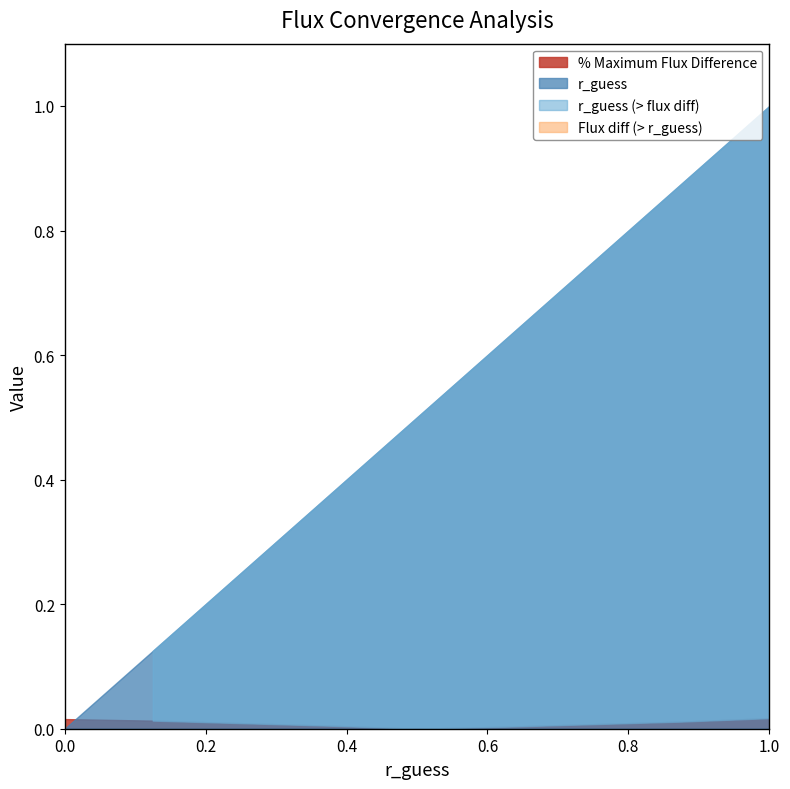

Between 0.25 and 0.375, which series saw the biggest shift?

r_guess